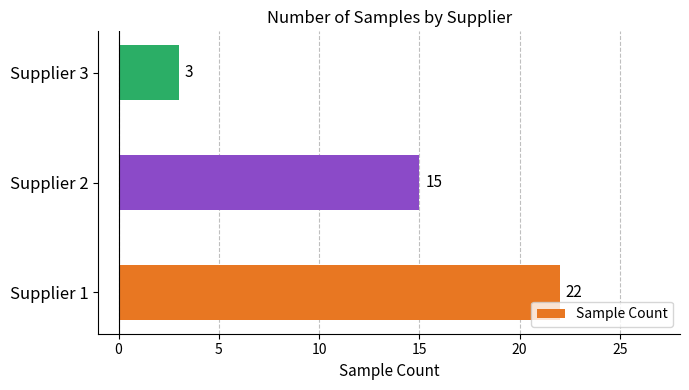

True or false: the data shows 5 at Supplier 3.

False